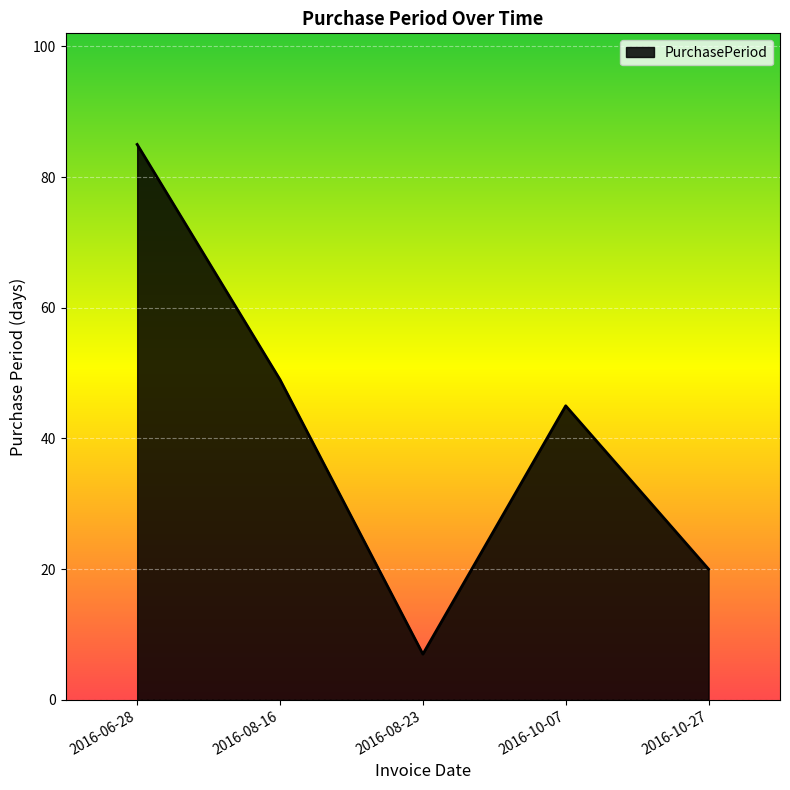

What is the sum of all values?

206